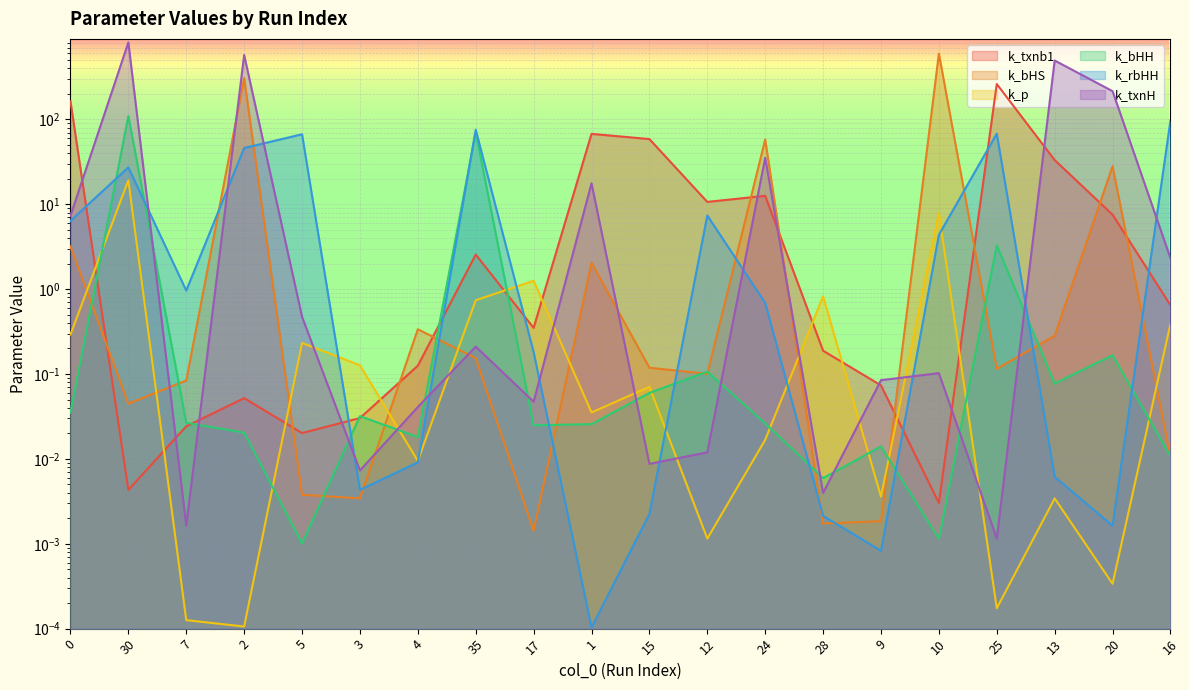

In k_txnb1, how many points are higher than both neighbors (excluding endpoints)?

5